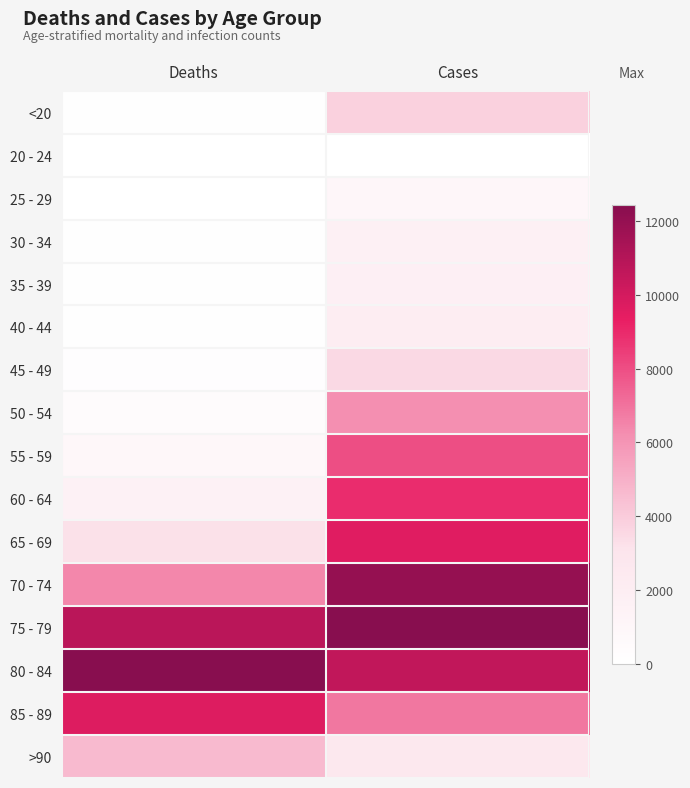

Reading left to right, list all the values displayed in this chart.

<20: Deaths=0.0	Cases=0.3
20 - 24: Deaths=0.0	Cases=0.0
25 - 29: Deaths=0.0	Cases=0.1
30 - 34: Deaths=0.0	Cases=0.1
35 - 39: Deaths=0.0	Cases=0.1
40 - 44: Deaths=0.0	Cases=0.2
45 - 49: Deaths=0.0	Cases=0.3
50 - 54: Deaths=0.0	Cases=0.5
55 - 59: Deaths=0.1	Cases=0.6
60 - 64: Deaths=0.1	Cases=0.7
65 - 69: Deaths=0.3	Cases=0.8
70 - 74: Deaths=0.5	Cases=1.0
75 - 79: Deaths=0.9	Cases=1.0
80 - 84: Deaths=1.0	Cases=0.9
85 - 89: Deaths=0.8	Cases=0.6
>90: Deaths=0.4	Cases=0.2